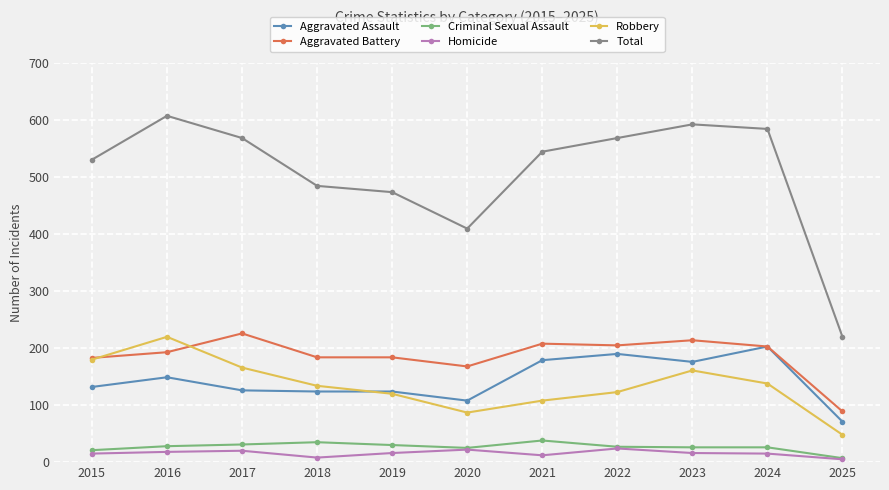

What is the value of the Aggravated Battery point at the 1st from the left?

183